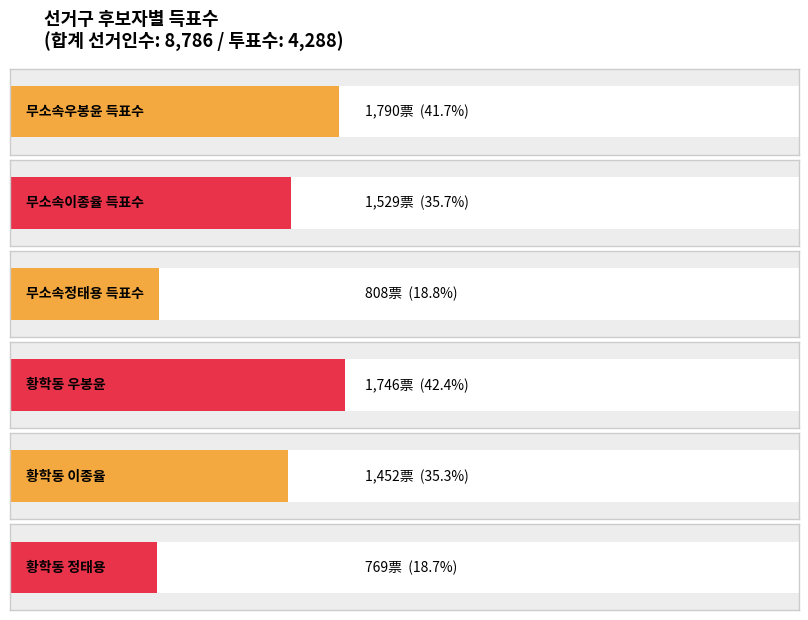

Which series changed the most between 합계 and 황학동?

무소속이종율